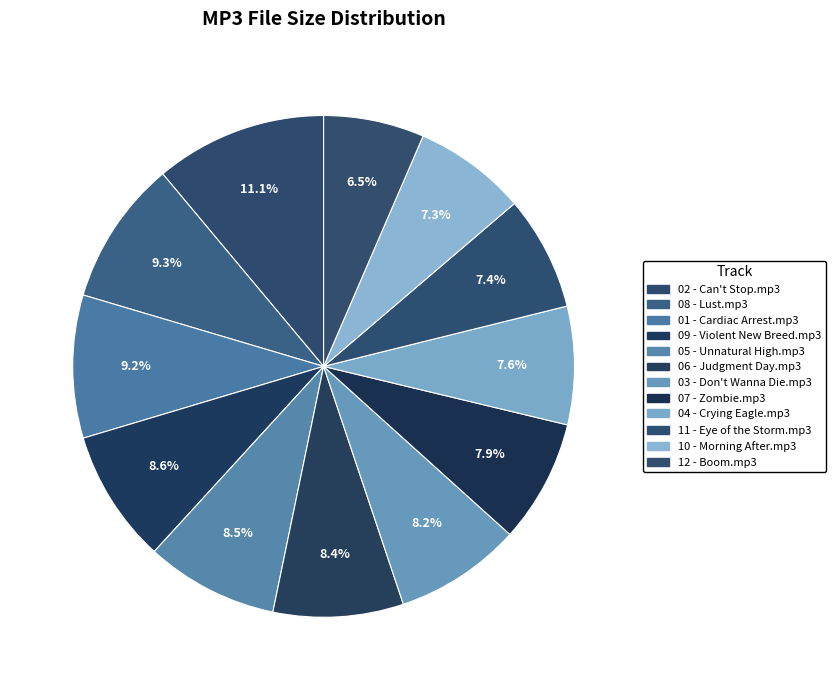

Approximately how many times larger is the value at 01 - Cardiac Arrest.mp3 compared to 10 - Morning After.mp3?

1.3